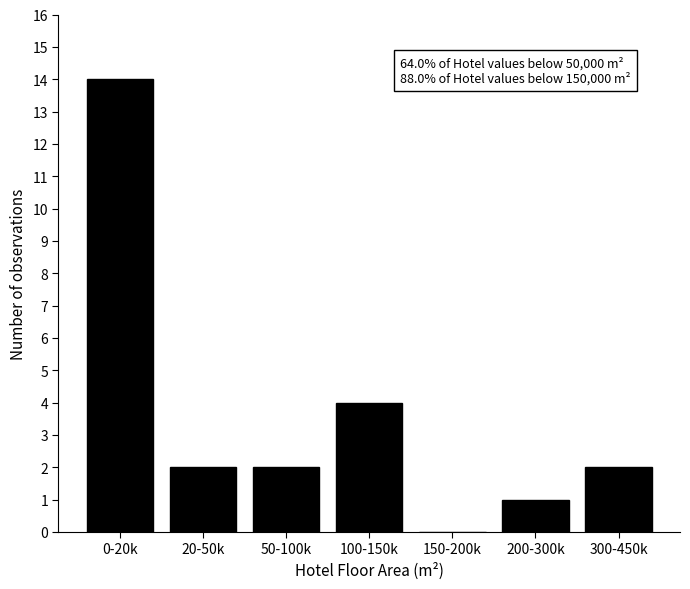

Reading left to right, list all the values displayed in this chart.

0-20k=14	20-50k=2	50-100k=2	100-150k=4	150-200k=0	200-300k=1	300-450k=2